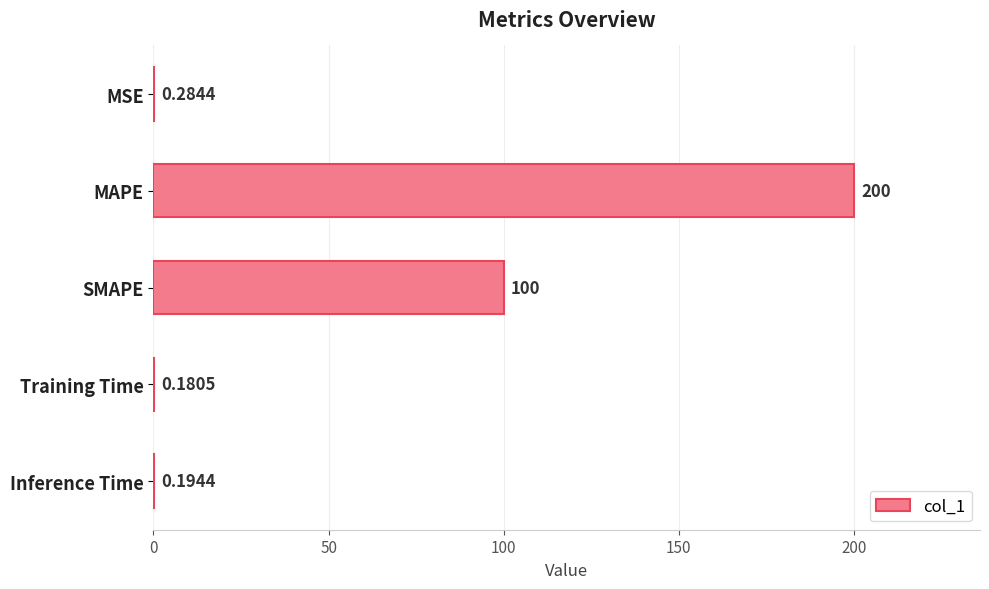

Are the bars grouped side by side (vs. stacked)?

No